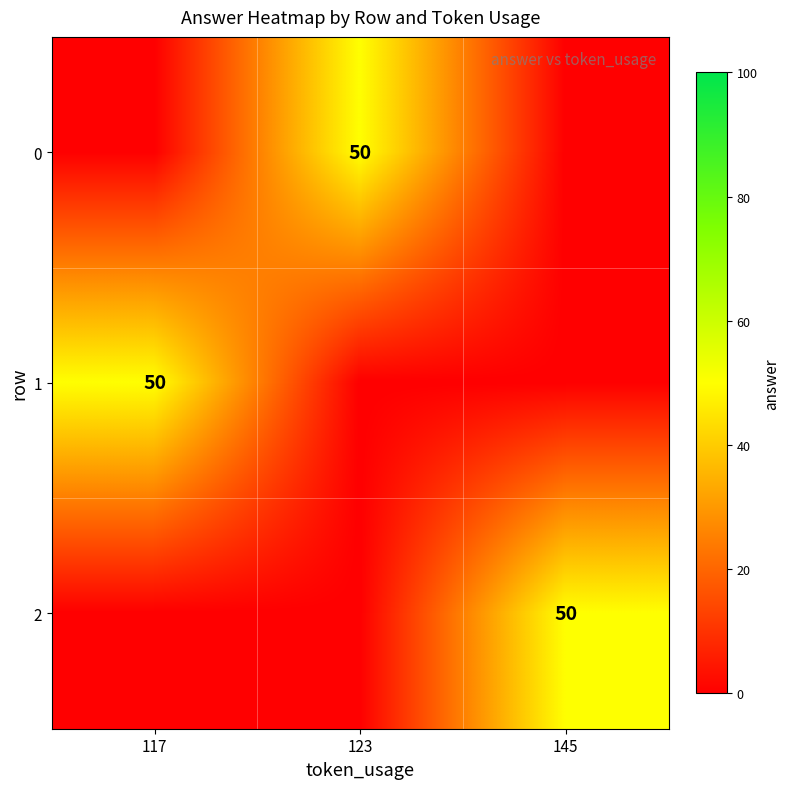

The value of 0 at 123 is 50. True or false?

True